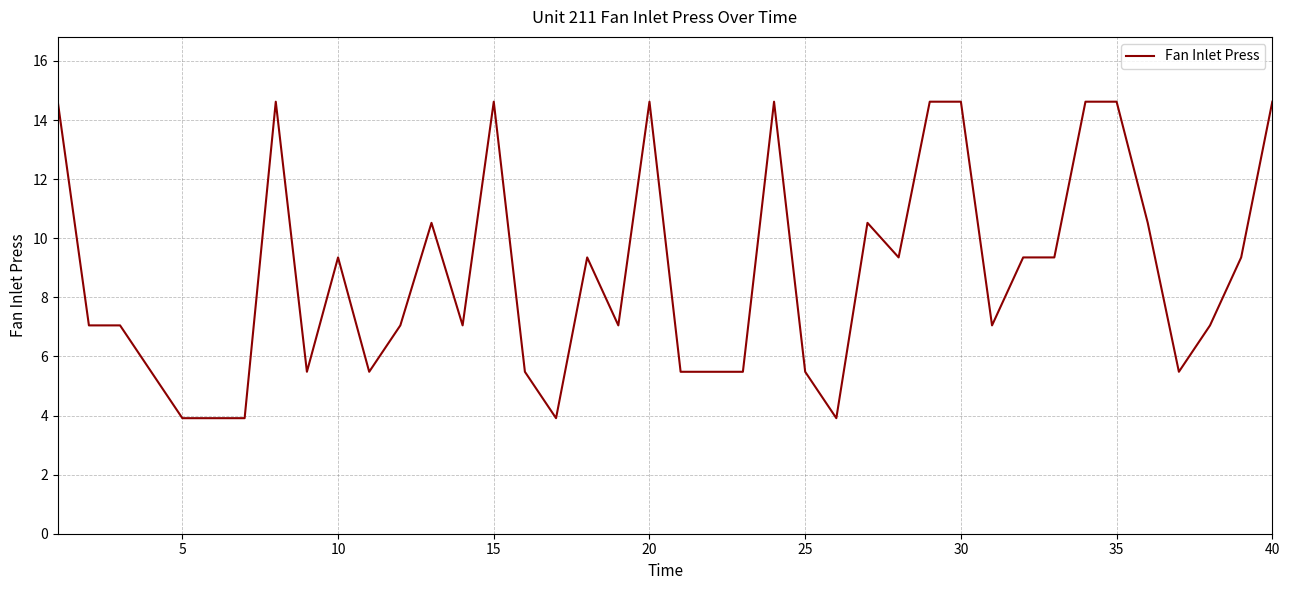

What is the difference between the maximum and minimum values?

10.7